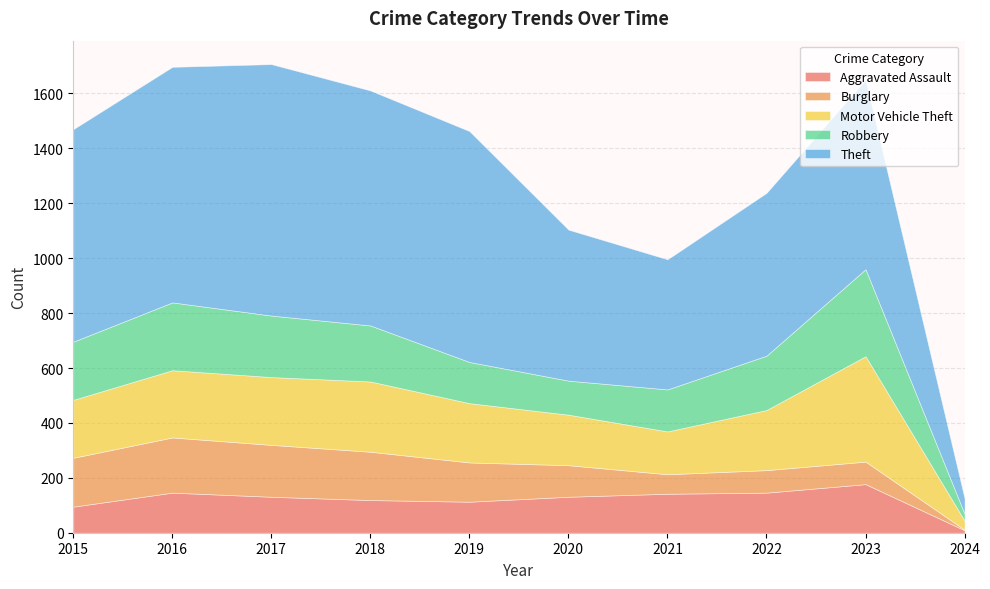

Reading left to right, extract all data points from this chart.

Aggravated Assault: 95	146	131	119	113	131	142	146	177	9
Burglary: 178	201	189	176	143	115	71	82	82	2
Motor Vehicle Theft: 211	245	247	256	216	184	156	219	384	33
Robbery: 212	247	224	204	150	124	153	198	317	25
Theft: 774	858	916	856	841	550	474	593	690	56